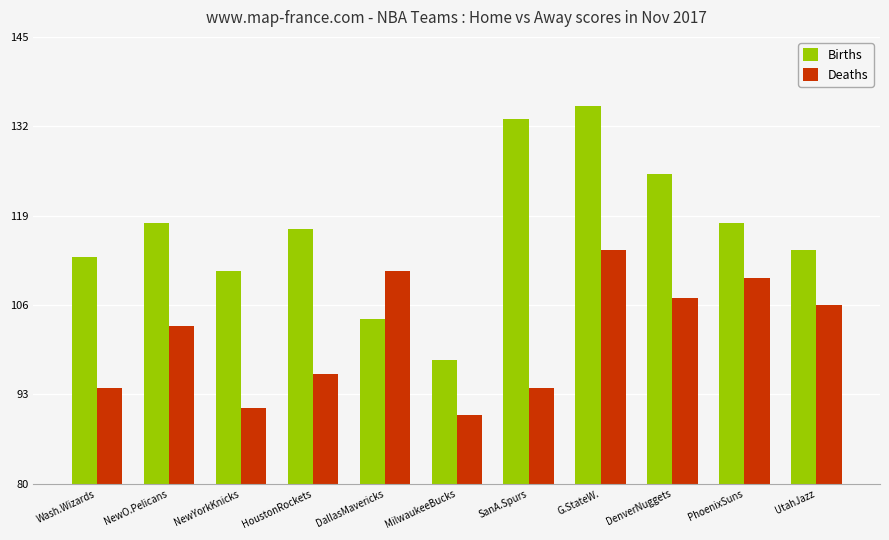

What is the difference between the second highest and minimum values in the Deaths series?

21